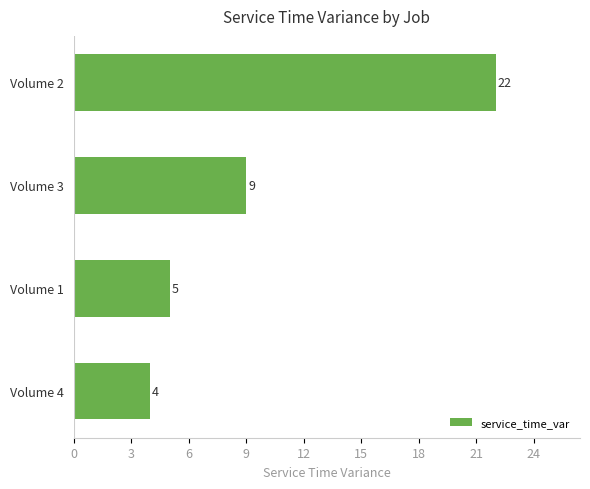

List the labels in order of value, largest first.

Volume 2, Volume 3, Volume 1, Volume 4